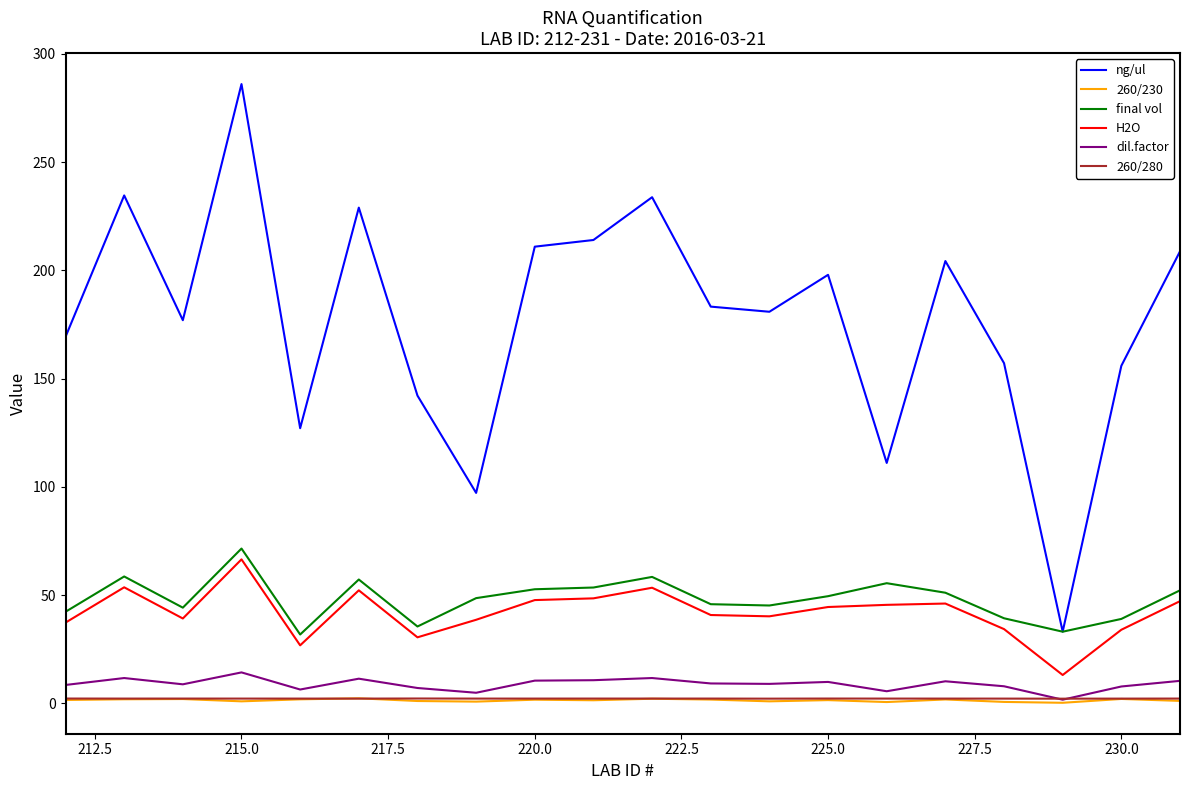

What are all the series names shown in the legend?

ng/ul, 260/230, final vol, H2O, dil.factor, 260/280